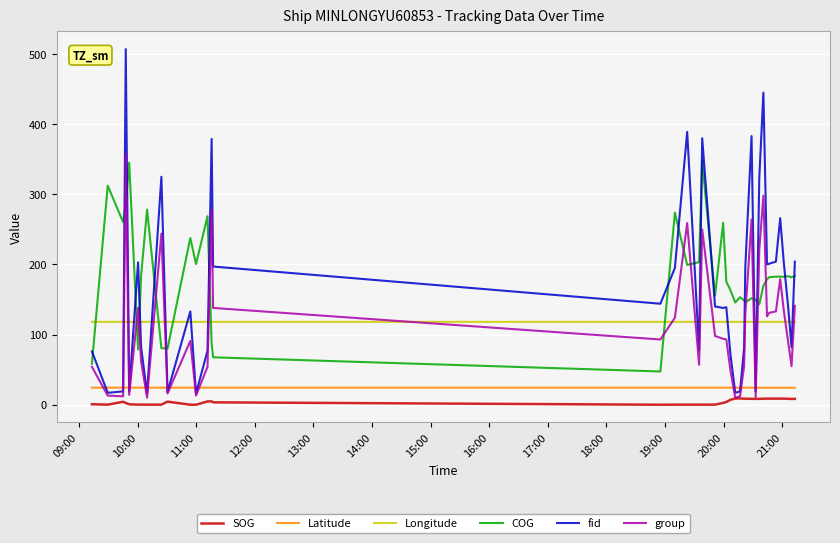

Which series has the largest range (max minus min)?

fid